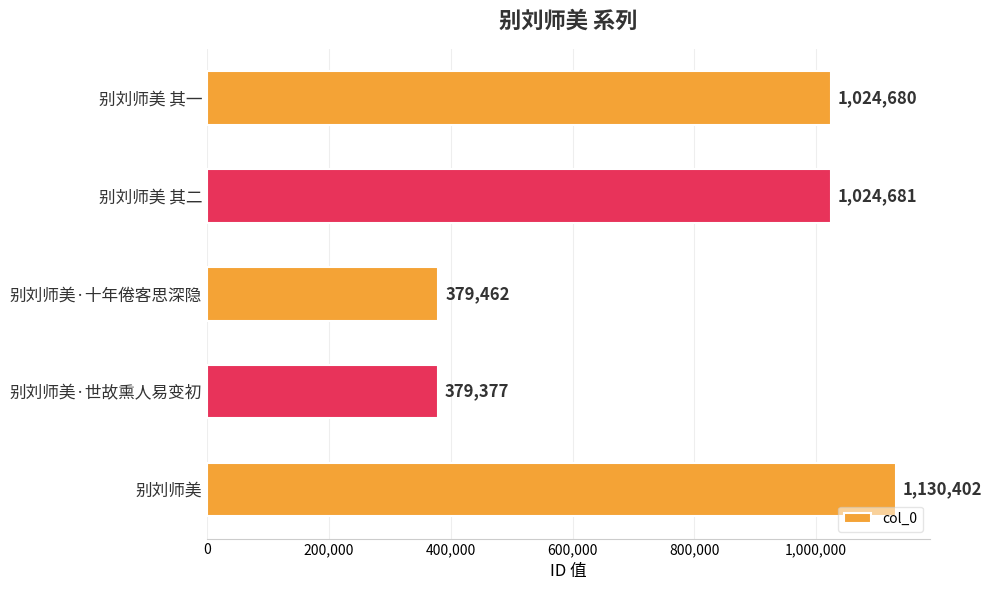

What is the smallest value displayed?

379377